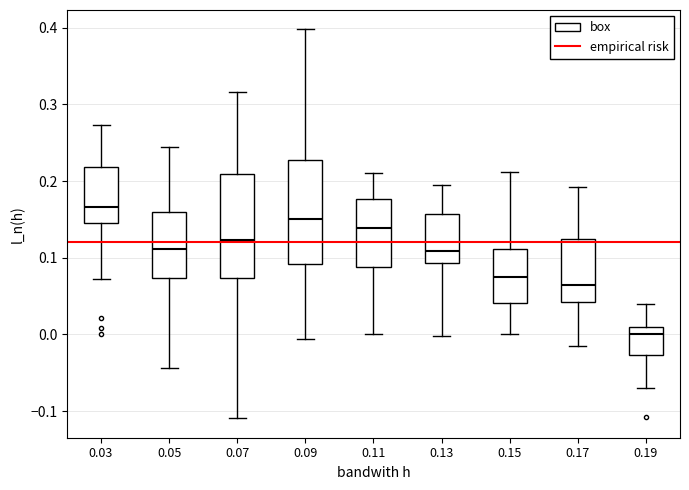

Which box has the lowest median line?

0.19